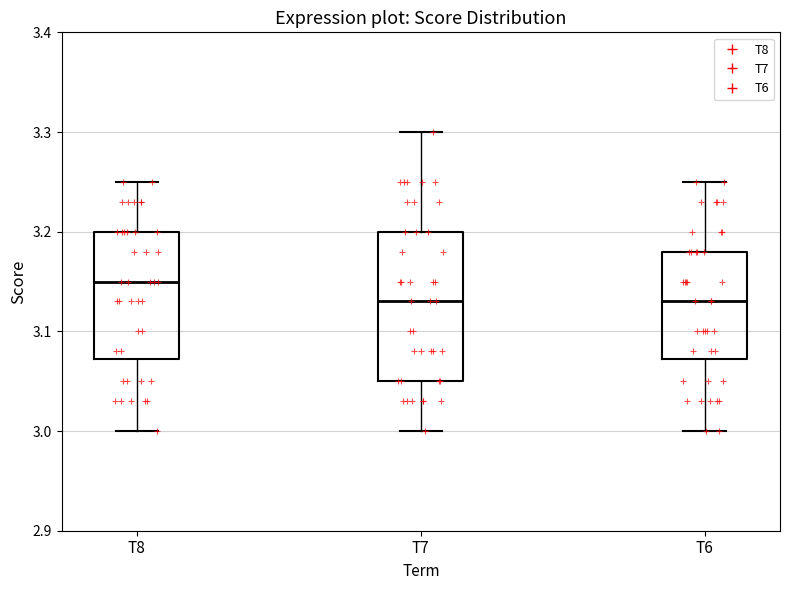

Where is the upper edge of the box for T6 on the y-axis? The values are not printed on the chart, so give them approximately, as read against the axis.

3.18